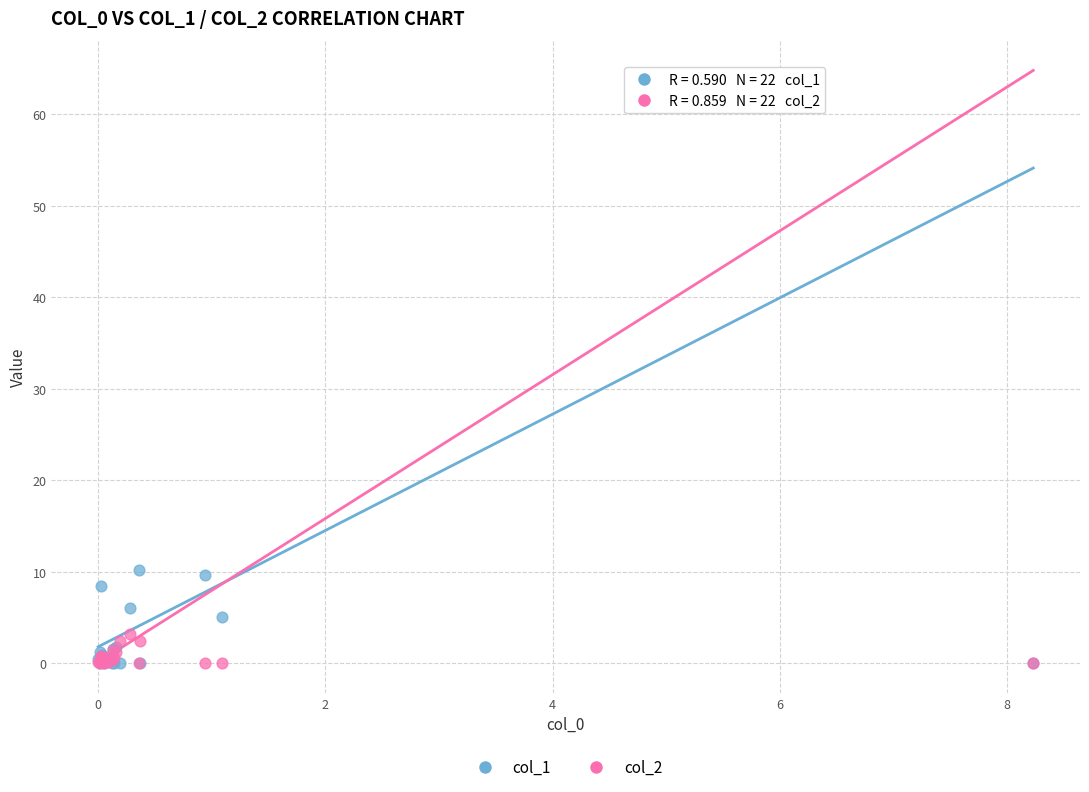

Which series has the widest spread of Y values?

col_1